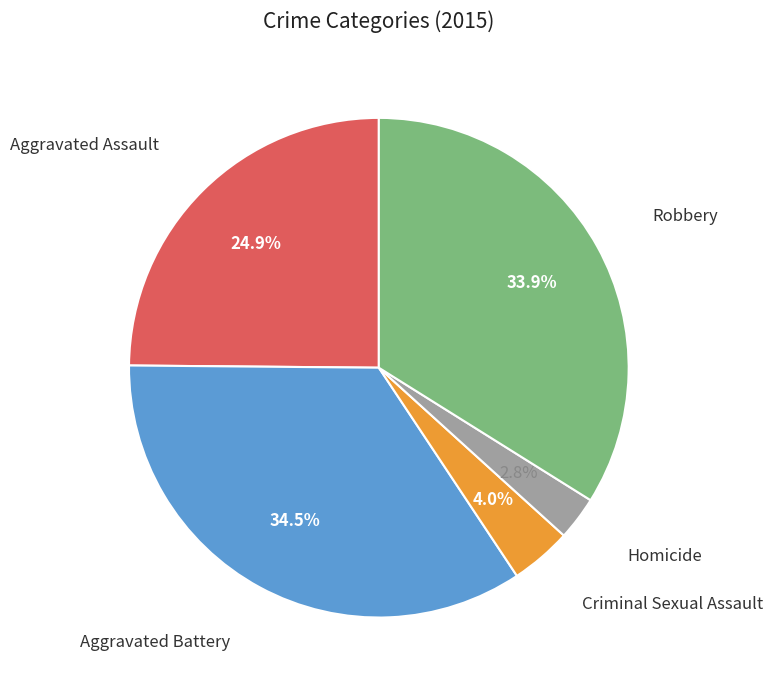

Is there a majority slice in this chart?

No